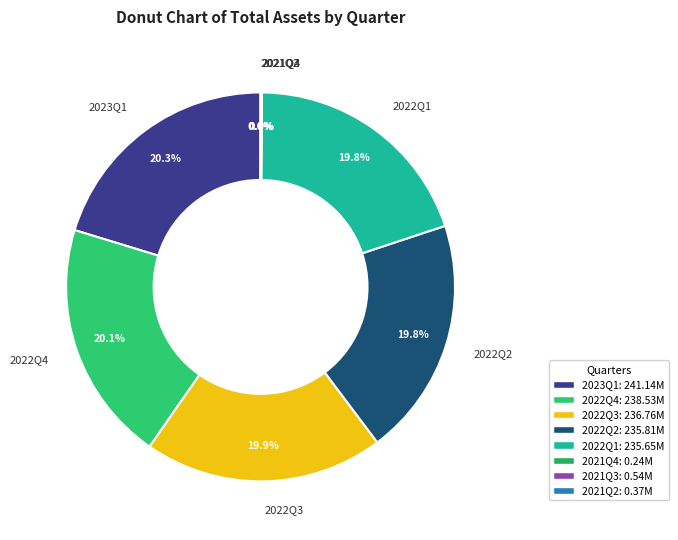

To the nearest percent, what percentage of the pie is 2022Q1?

20%